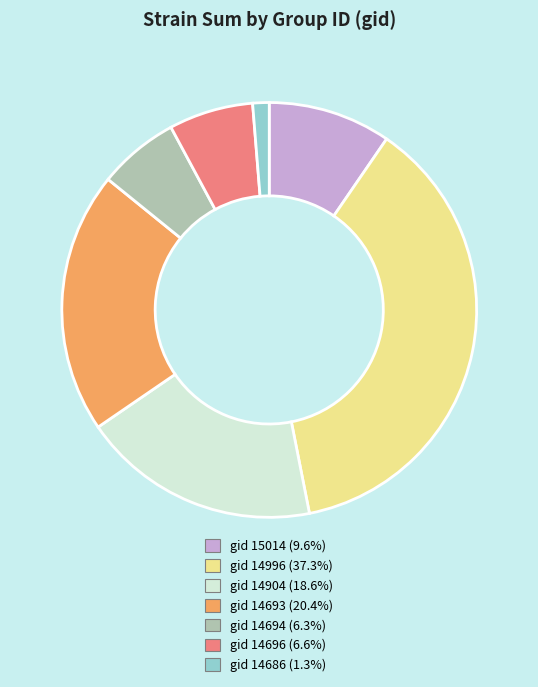

What is the ratio of the value at gid 14693 (20.4%) to the value at gid 15014 (9.6%)?

2.1